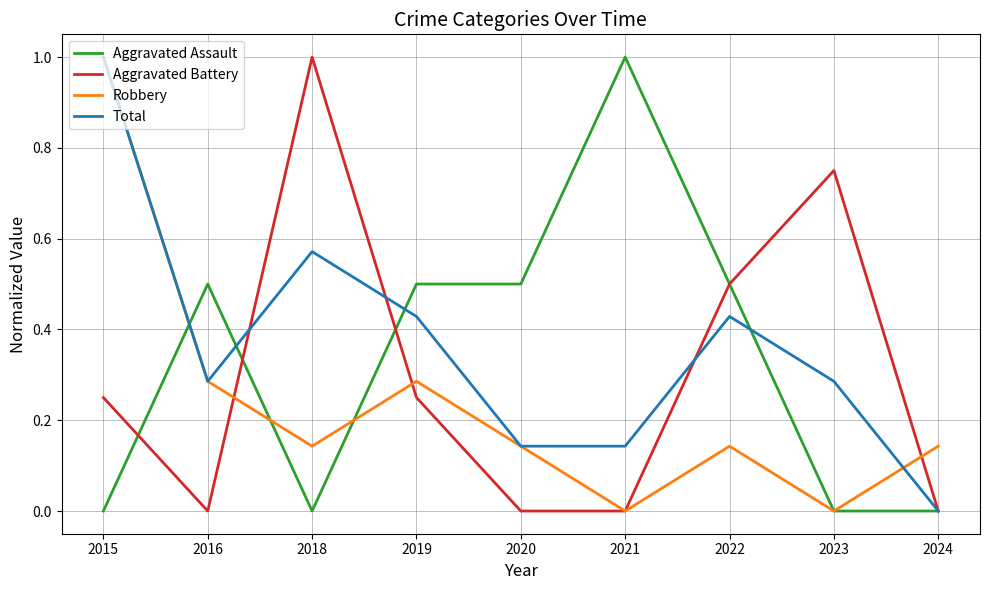

The Aggravated Battery series shows 0.5 at 2020. True or false?

False